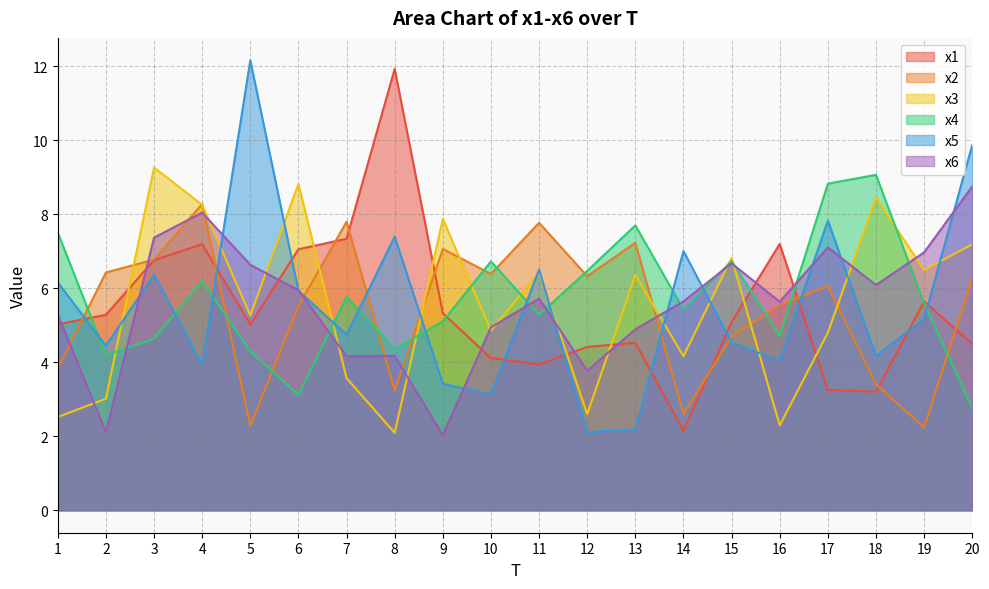

Is the value of x5 at 7 greater than the value of x2 at 11?

No